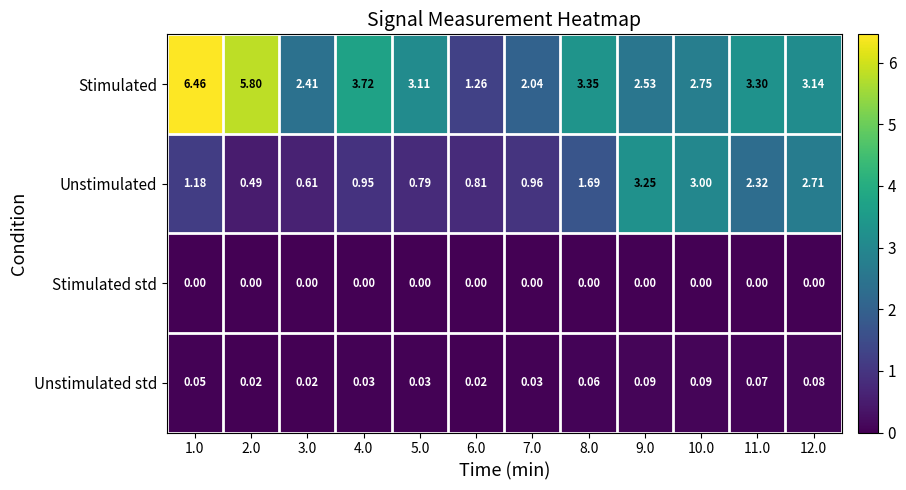

Which series has the largest total across all categories?

Stimulated